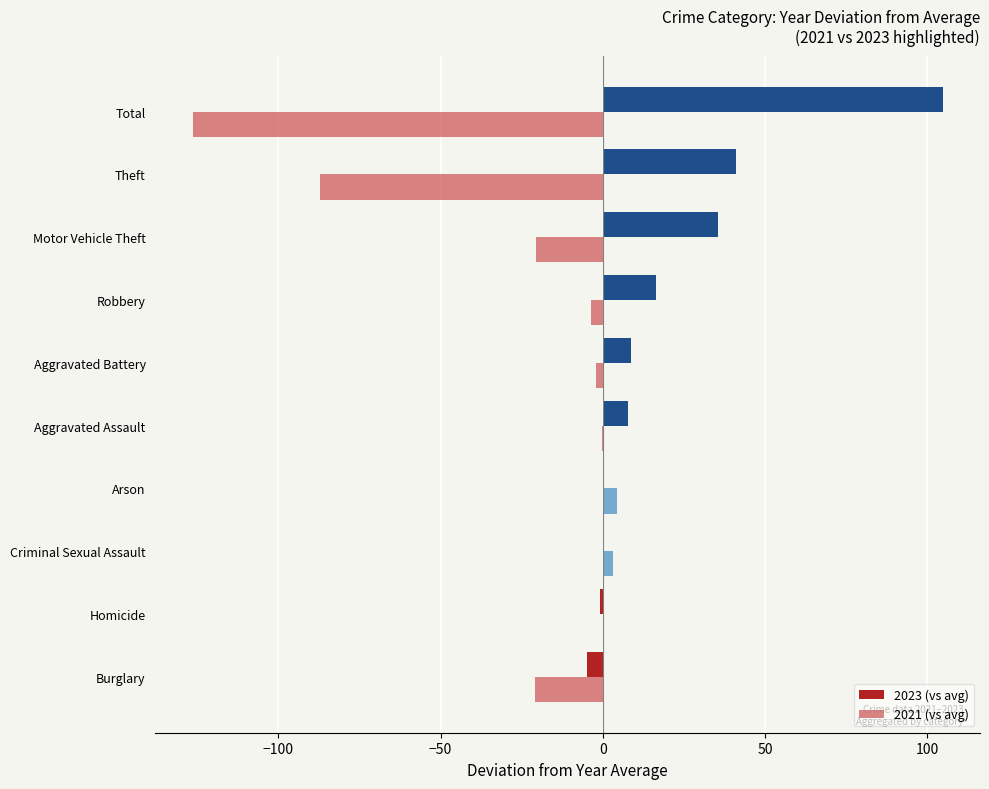

What is the total value across all series at Theft?

-46.0